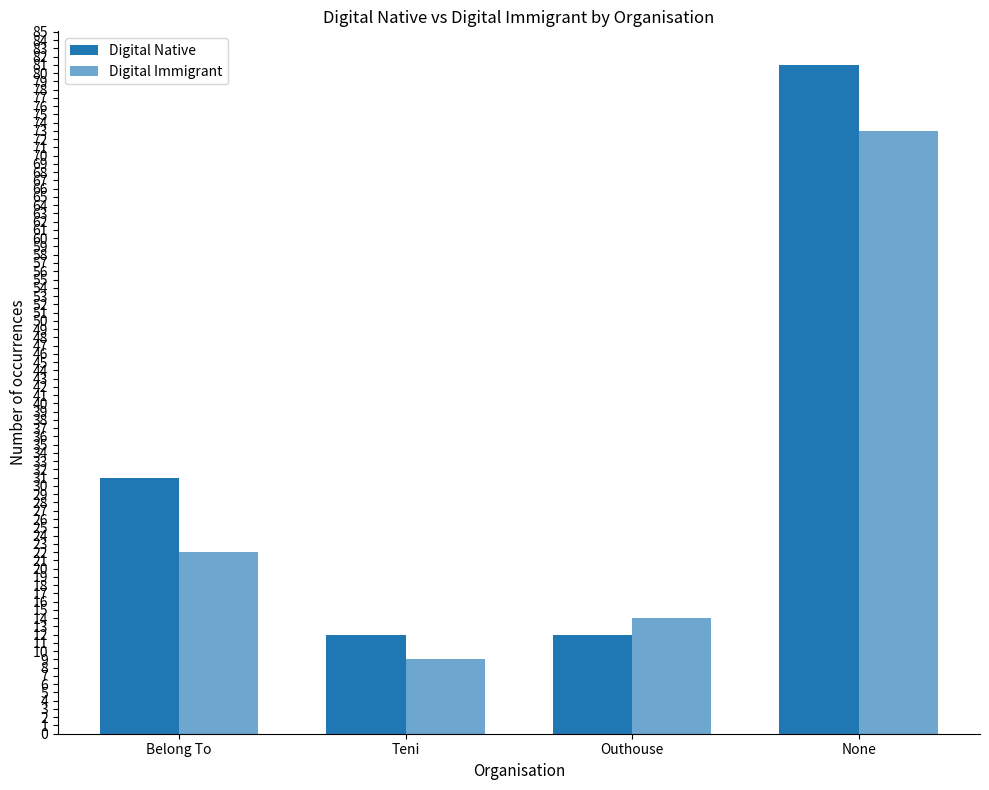

At which category is the sum across all series the highest?

None